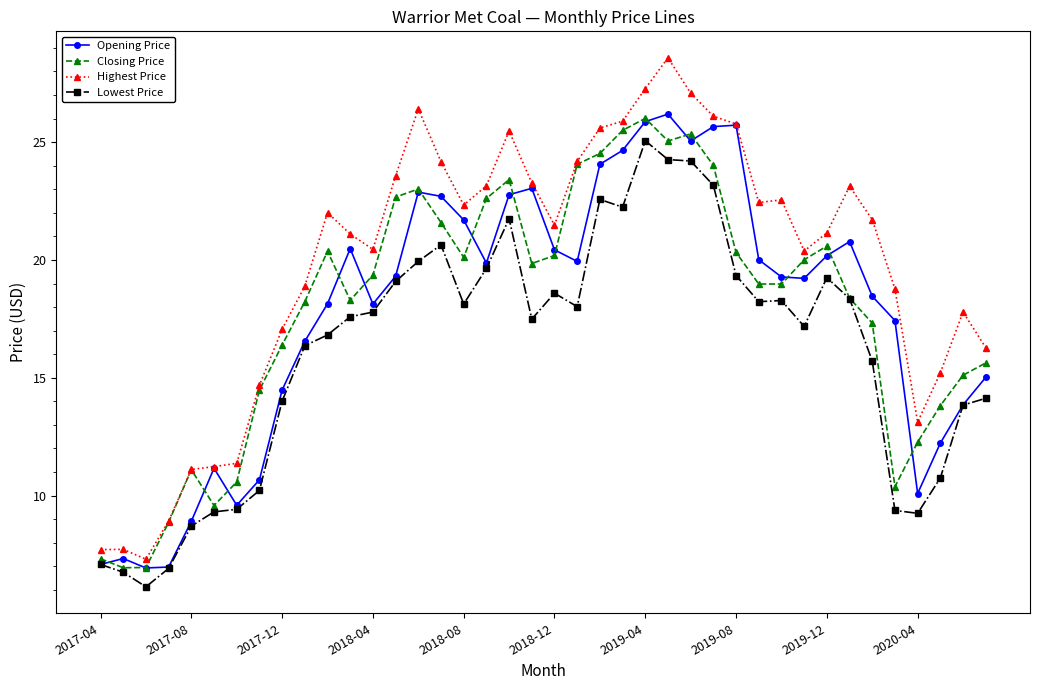

What is the lowest value of the Opening Price series?

6.9